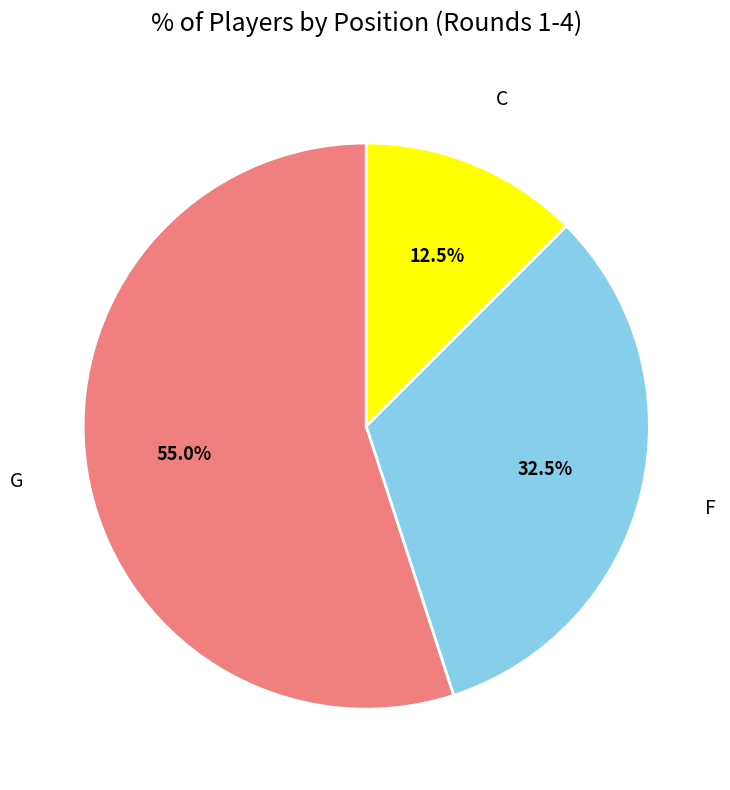

Is there a majority slice in this chart?

Yes